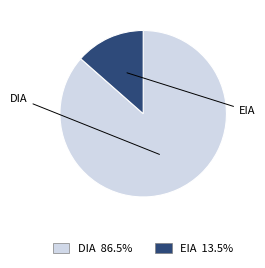

Which category accounts for the majority?

DIA